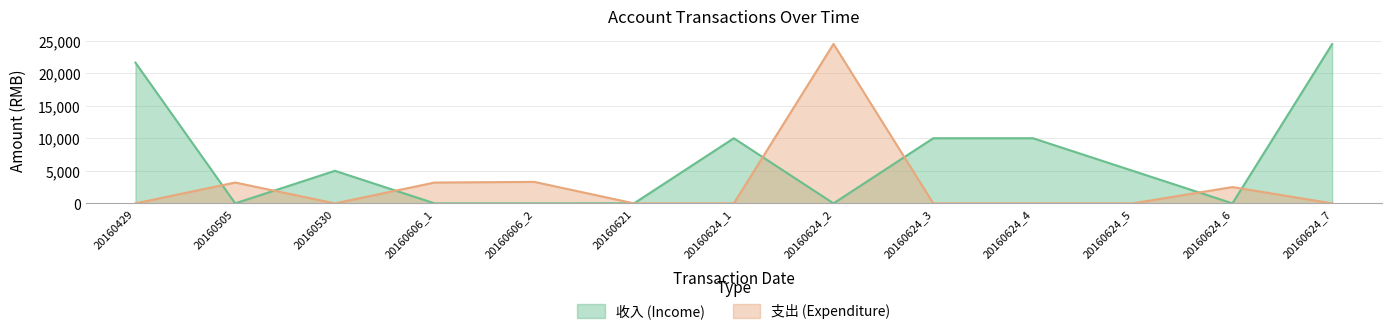

Is the value of 收入 (Income) at 20160530 greater than the value of 支出 (Expenditure) at 20160624_4?

Yes